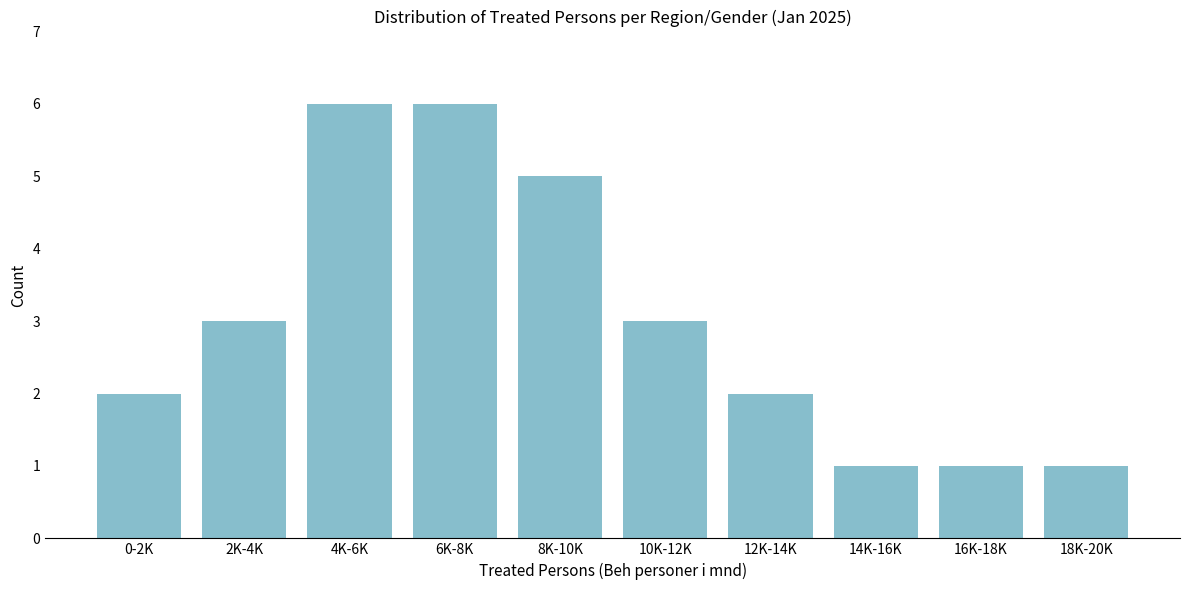

Reading right to left, what are all the values shown in this chart?

1	1	1	2	3	5	6	6	3	2